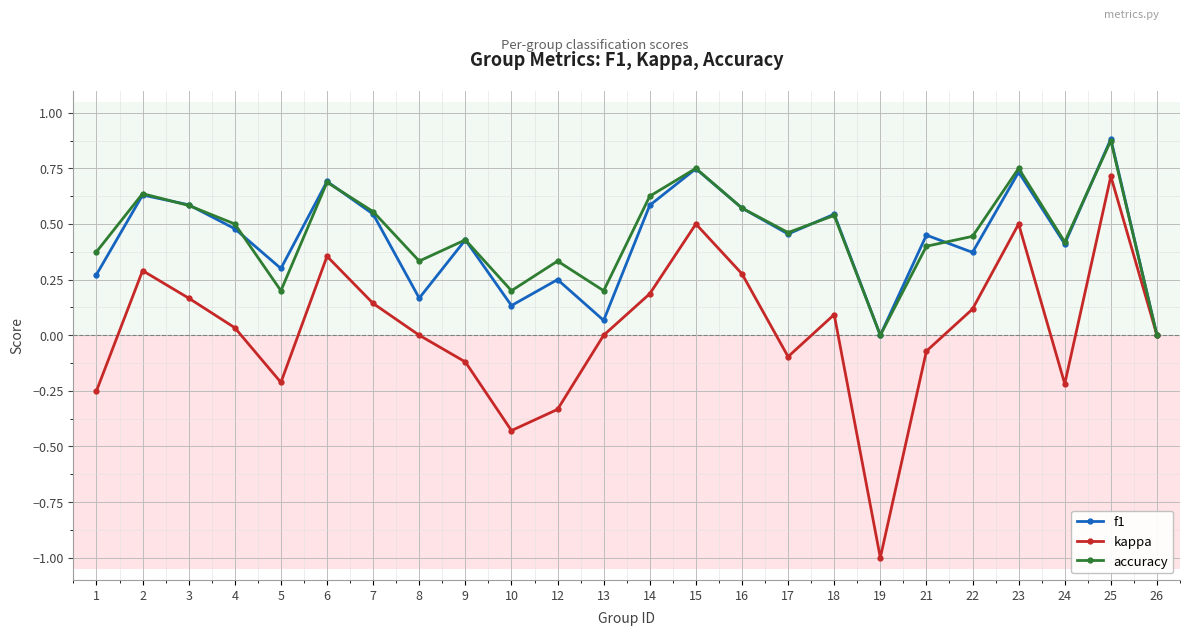

Is it true that kappa equals 0.8 at 23?

False